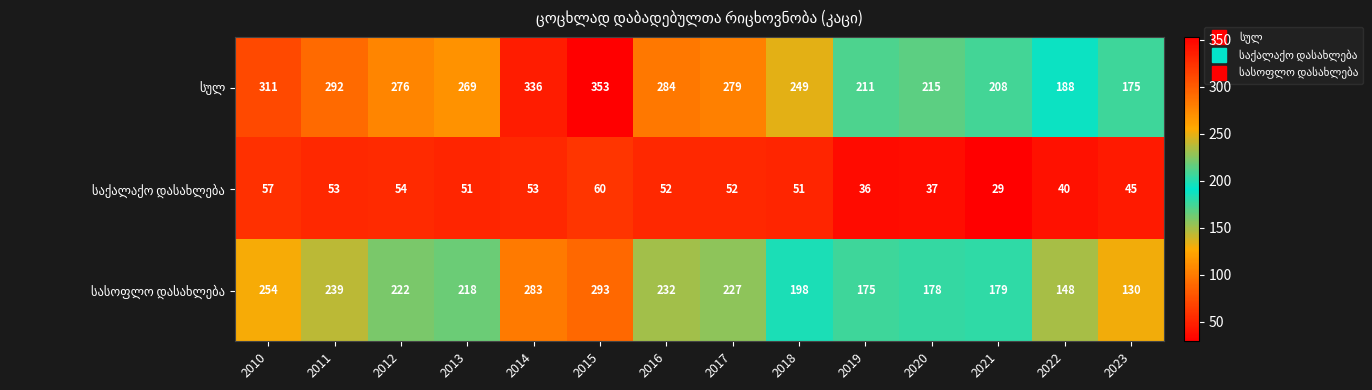

At which category is the sum across all series the highest?

2015